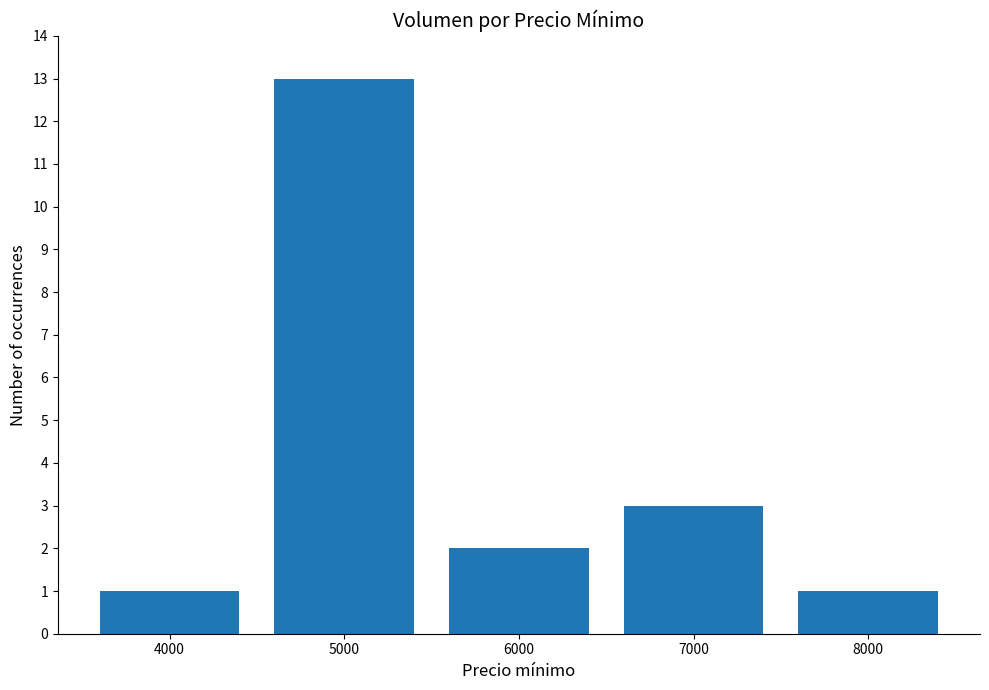

At which label is the value closest to 7?

7000